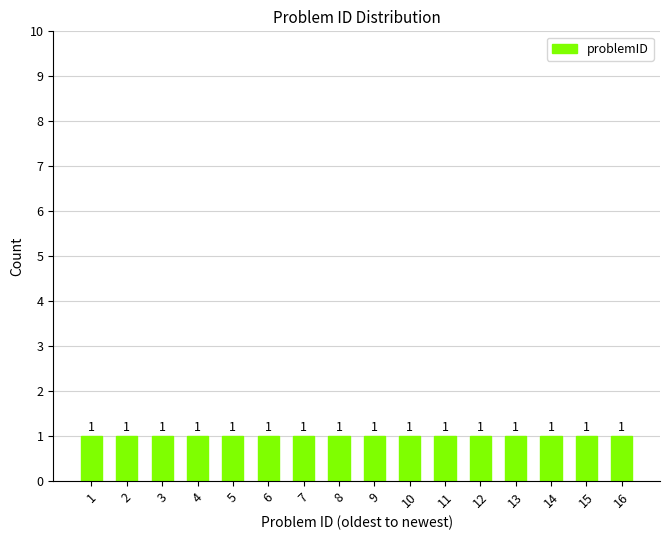

Which category has the lowest value across all series?

1